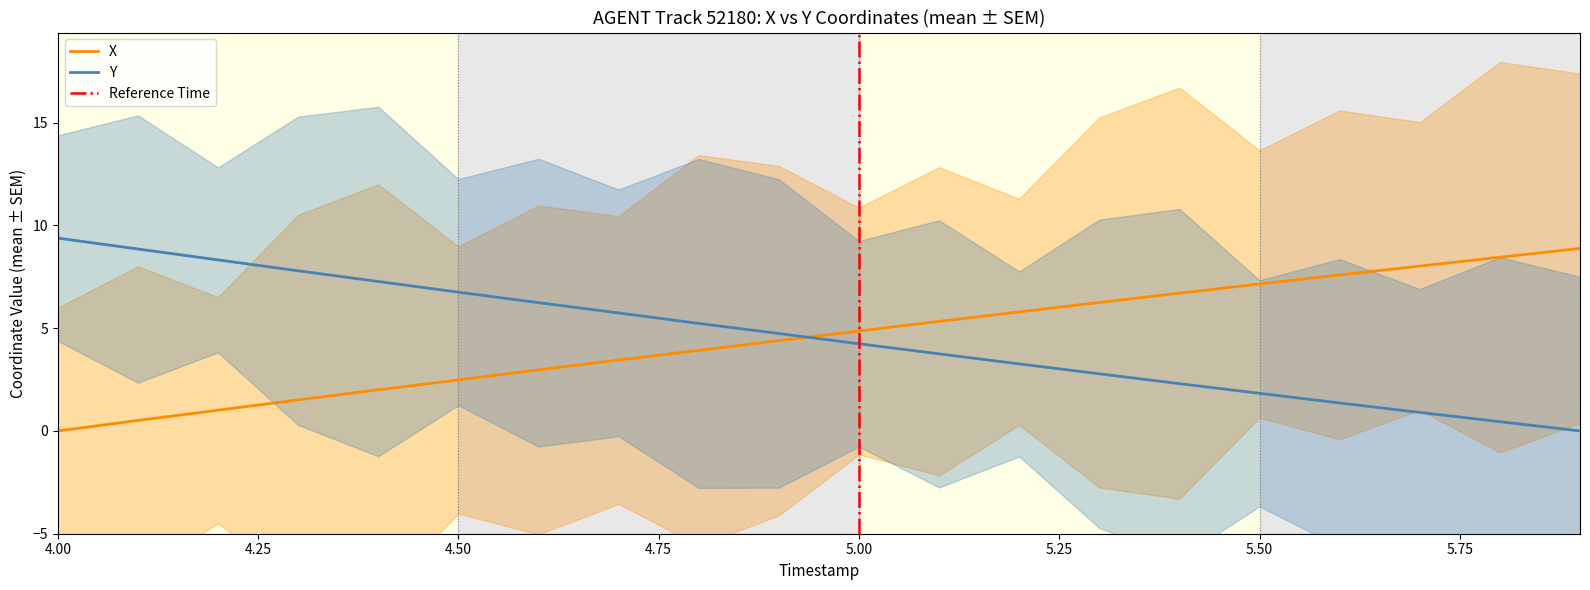

At 5.8, list the series in order from smallest to largest.

Y, X